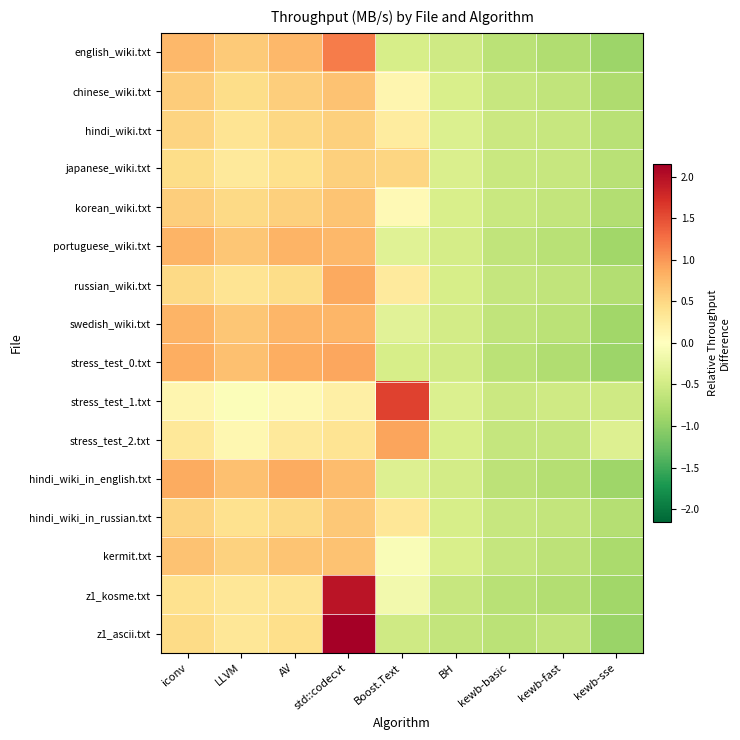

What is the greatest value displayed?

2.1